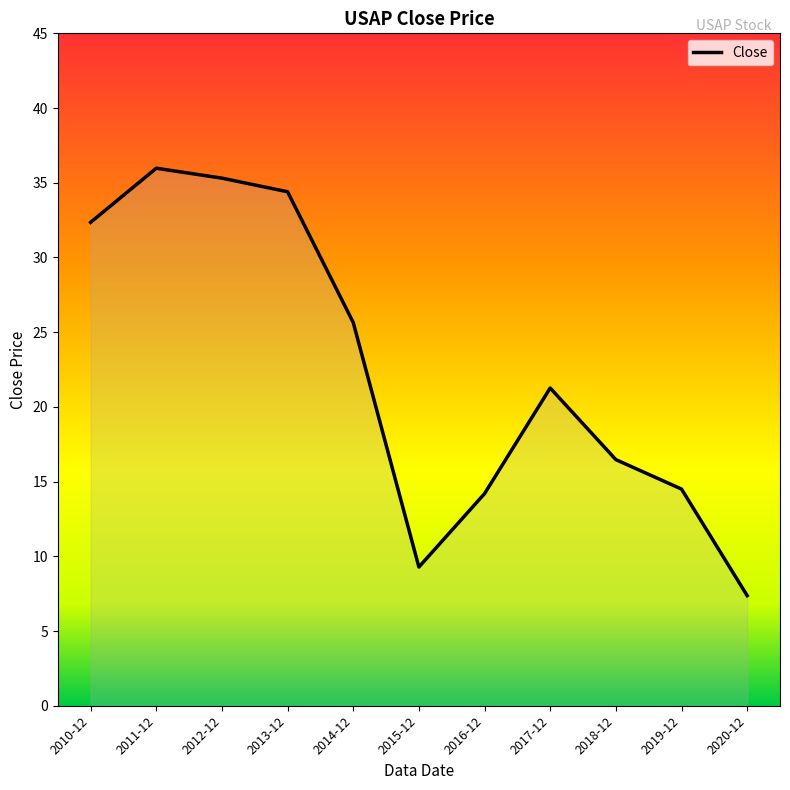

Is it true that the value at 2020-12 is 3.7?

False